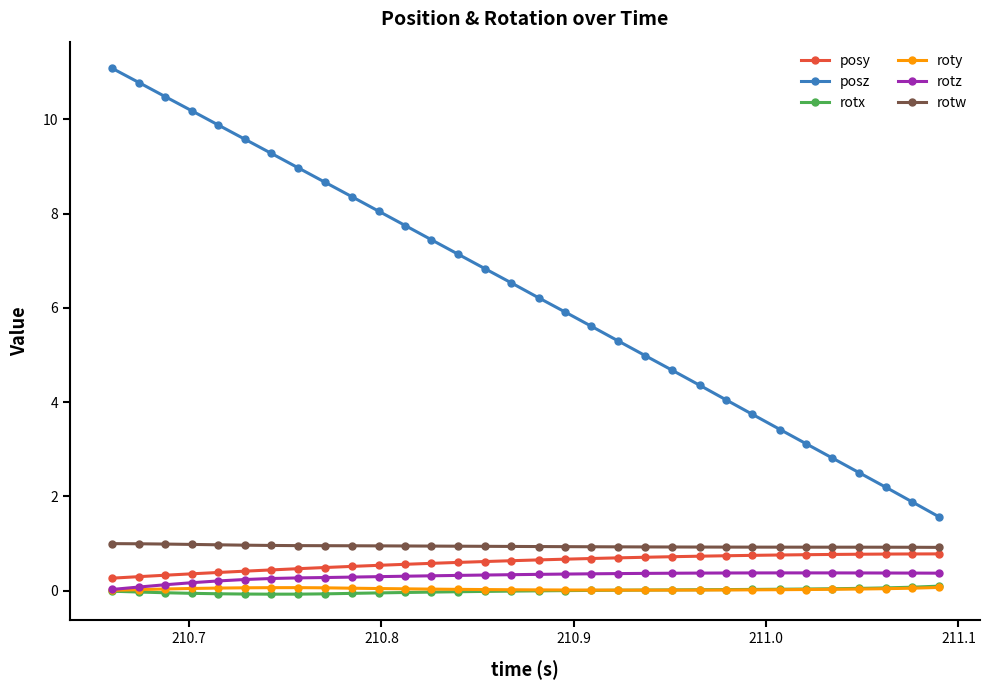

What is the minimum value for posz?

1.6